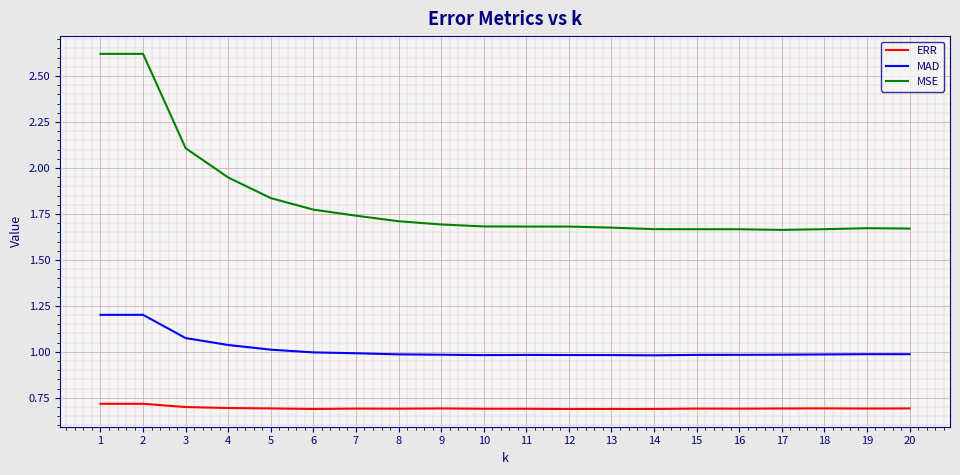

True or false: ERR and MSE cross at least once.

False